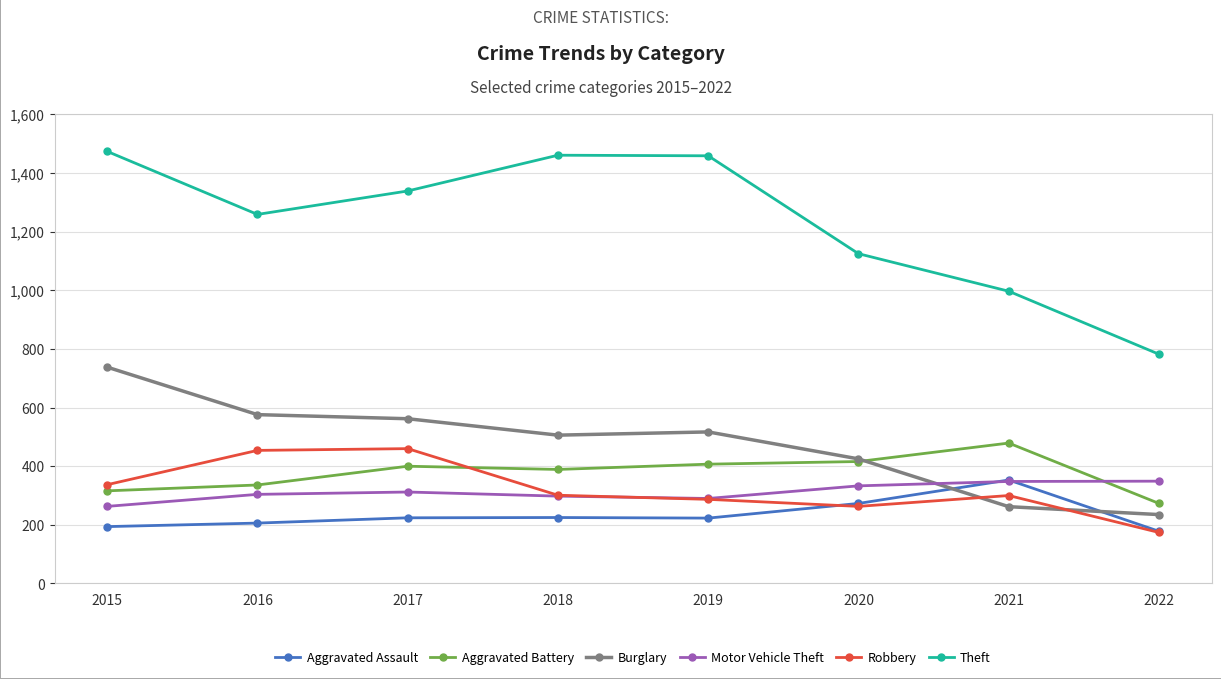

How many lines are shown in the chart?

6